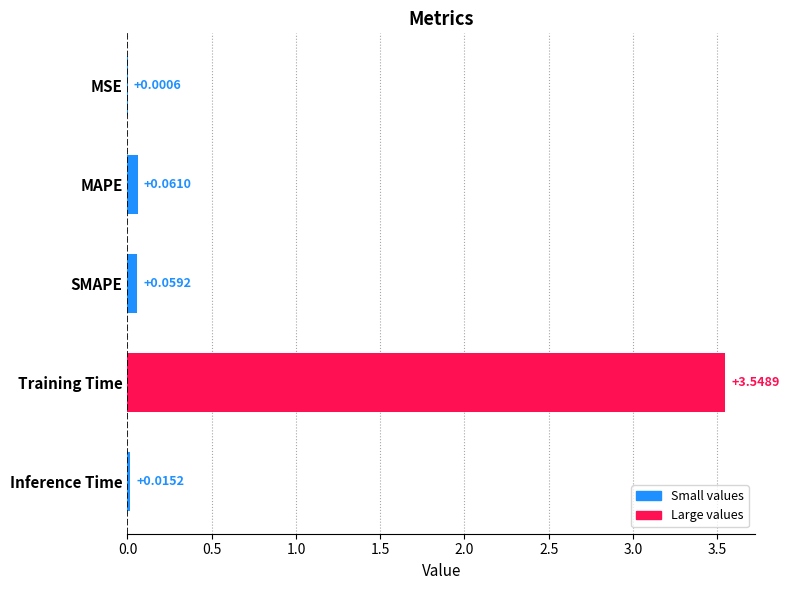

Are the bars grouped side by side (vs. stacked)?

No